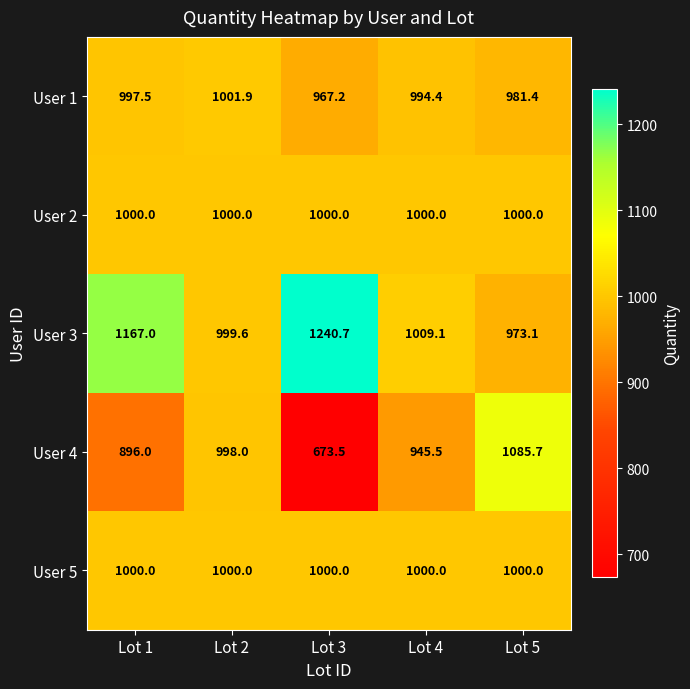

What is the approximate value of User 2 at Lot 2?

1000.0